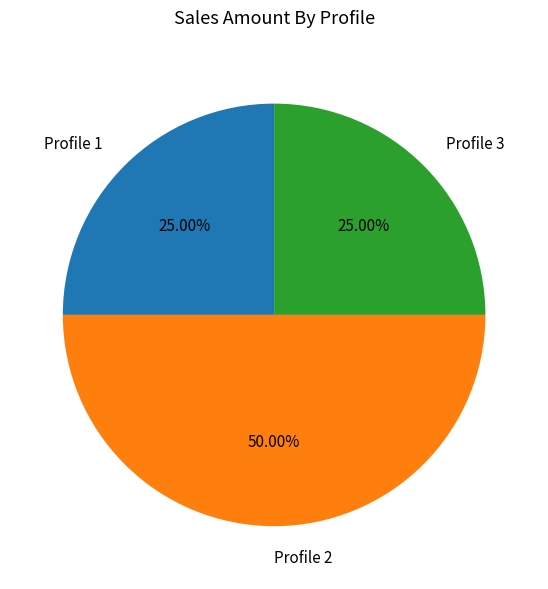

Which has a higher value, Profile 2 or Profile 3?

Profile 2